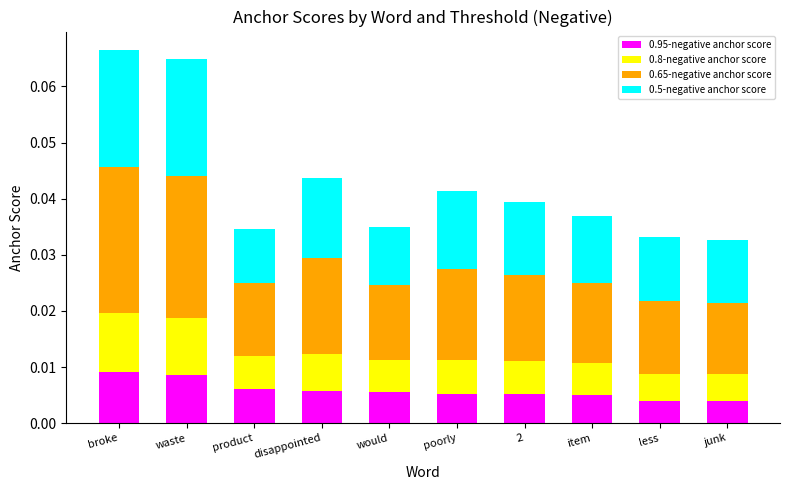

At which category is the sum across all series the highest?

broke